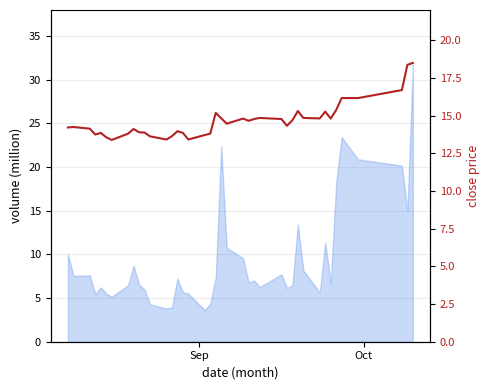

What is the difference between the second highest and minimum values?

5.0